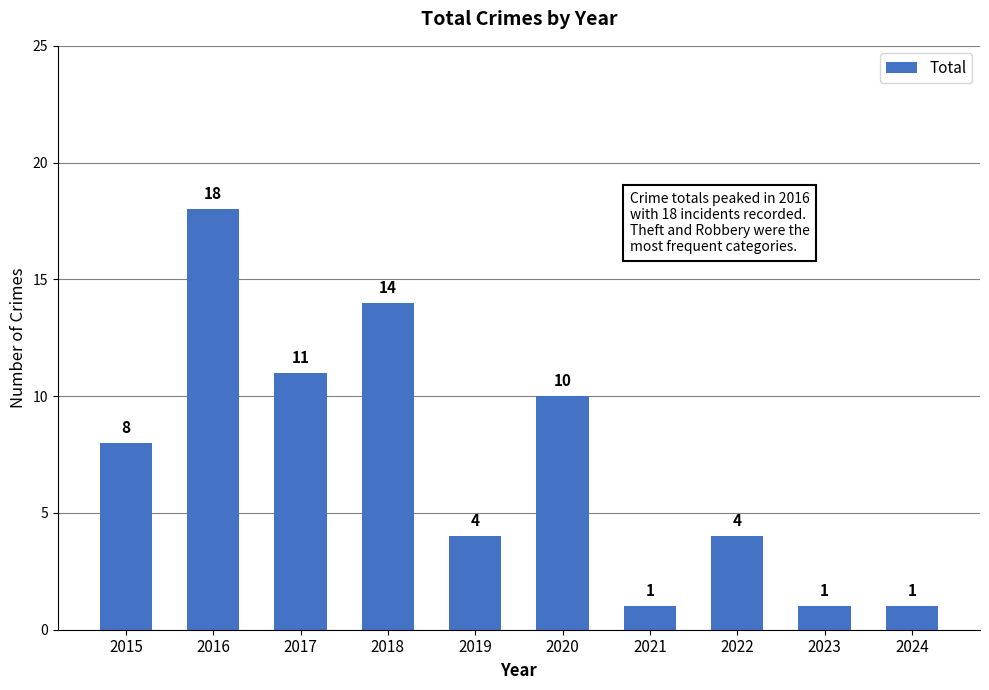

Which category has the highest value across all series?

2016